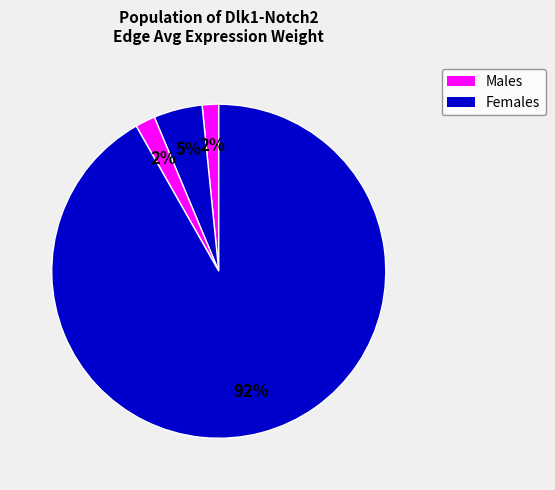

Does any single category account for the majority?

Yes